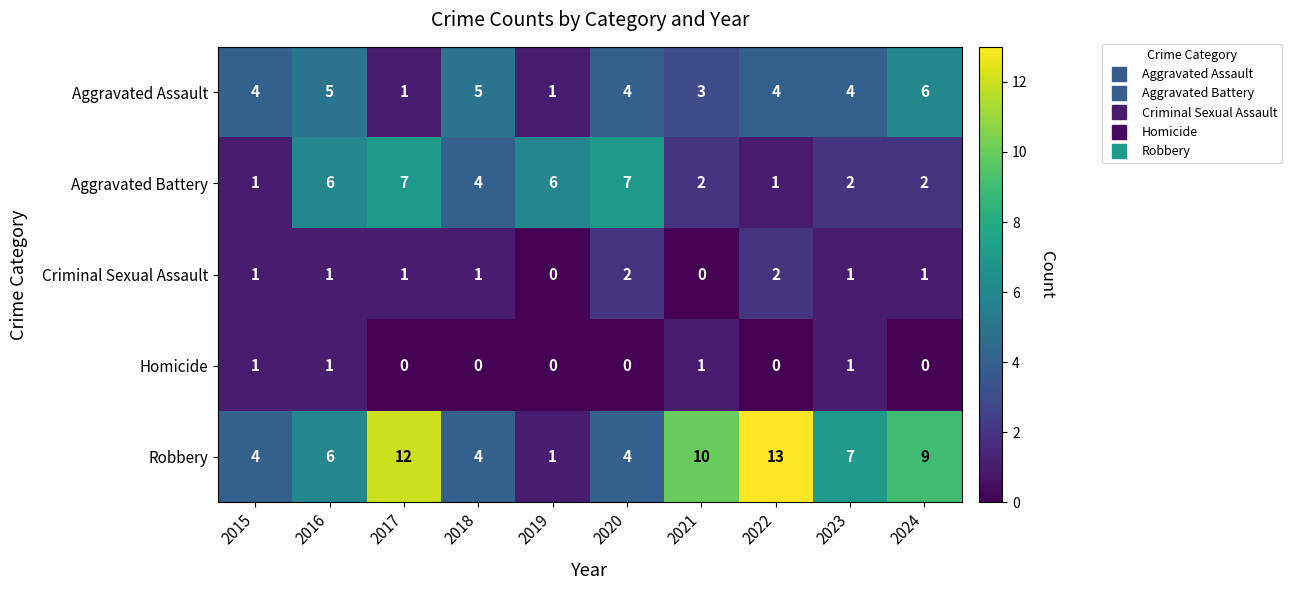

Which series has the largest range (max minus min)?

Robbery